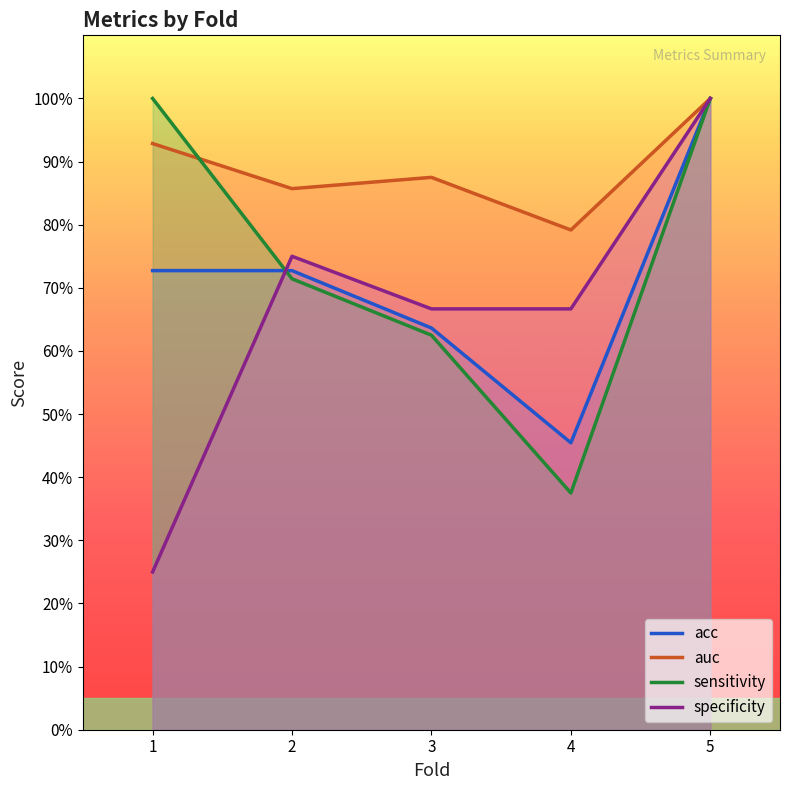

At which category does sensitivity reach its first local valley?

4